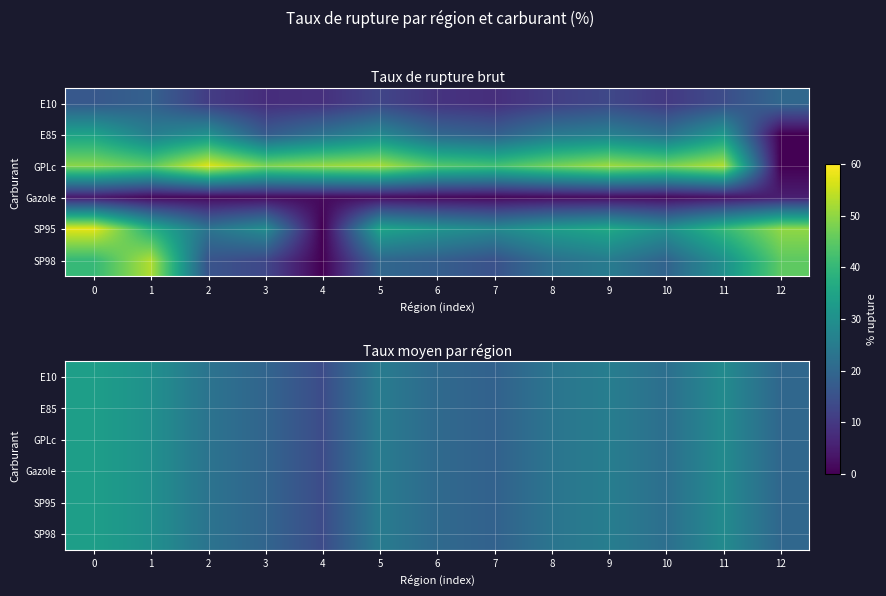

Which has a higher value, 12 or 6?

6